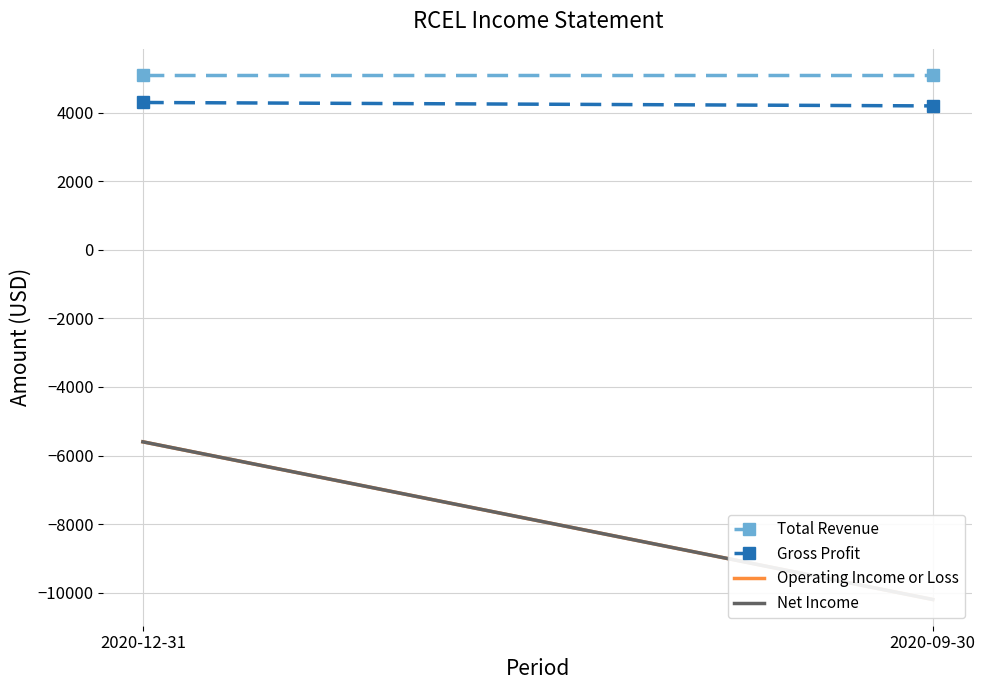

Between 2020-12-31 and 2020-09-30, which series saw the biggest shift?

Operating Income or Loss